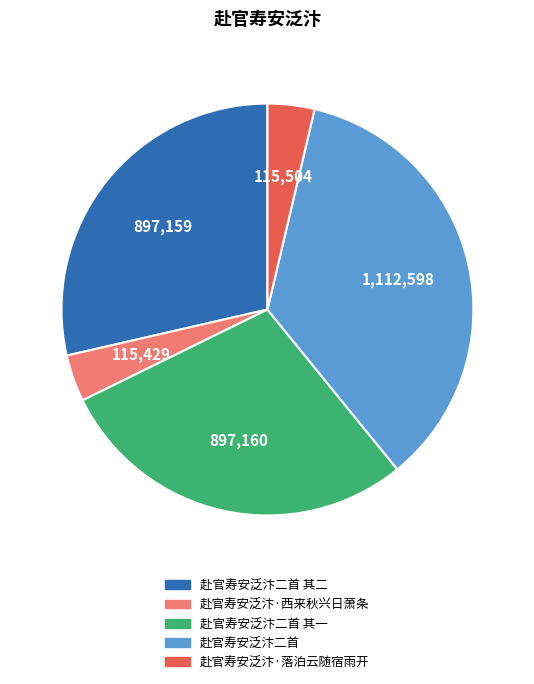

Is there a majority slice in this chart?

No